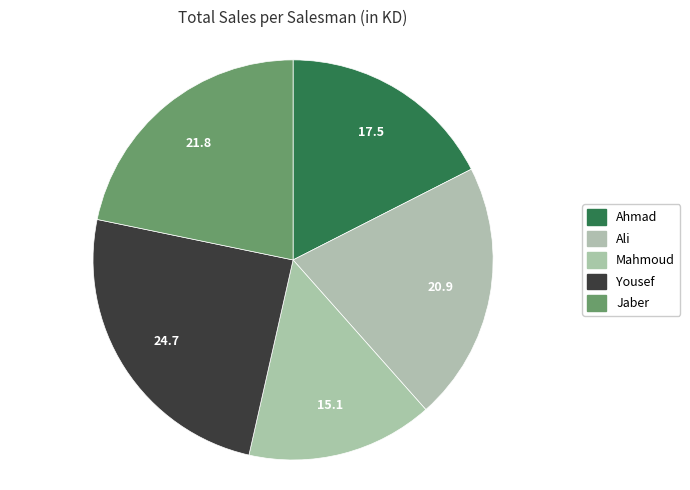

Is there any slice that represents more than half of the pie?

No